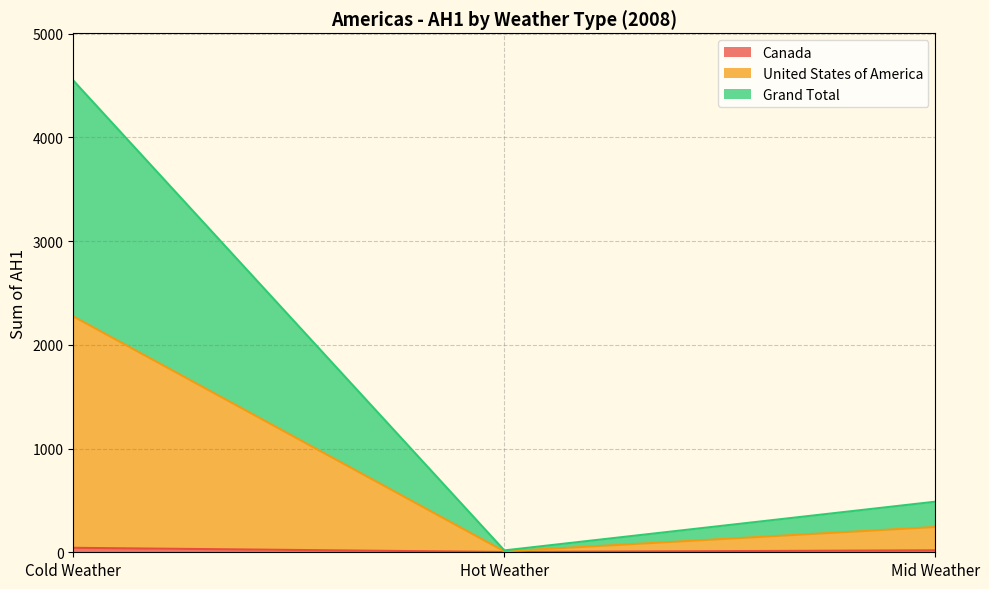

What are all the series names shown in the legend?

Canada, United States of America, Grand Total